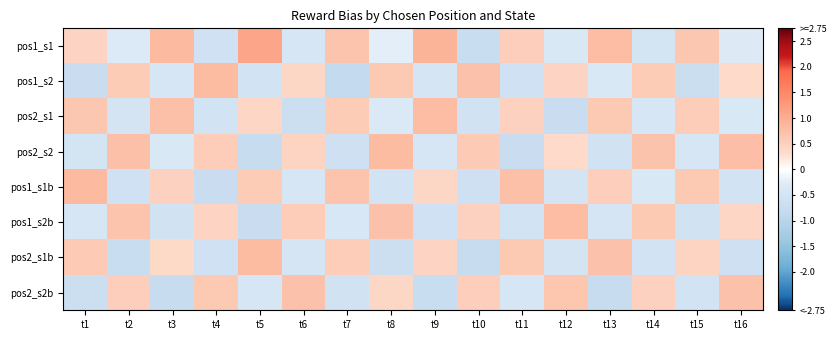

Which label corresponds to the smallest value in the chart?

t7